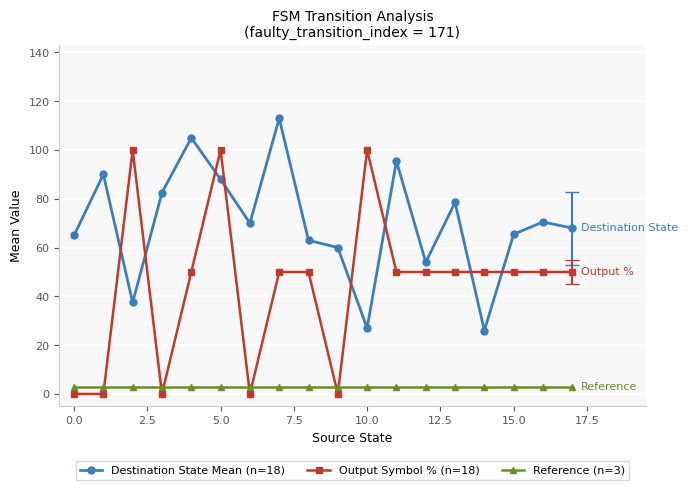

Which series has the largest range (max minus min)?

Output Symbol % (n=18)